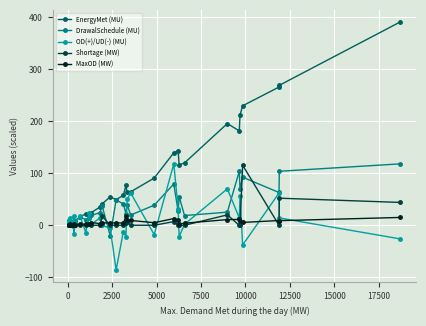

What is the sum of all Shortage (MW) values?

271.2